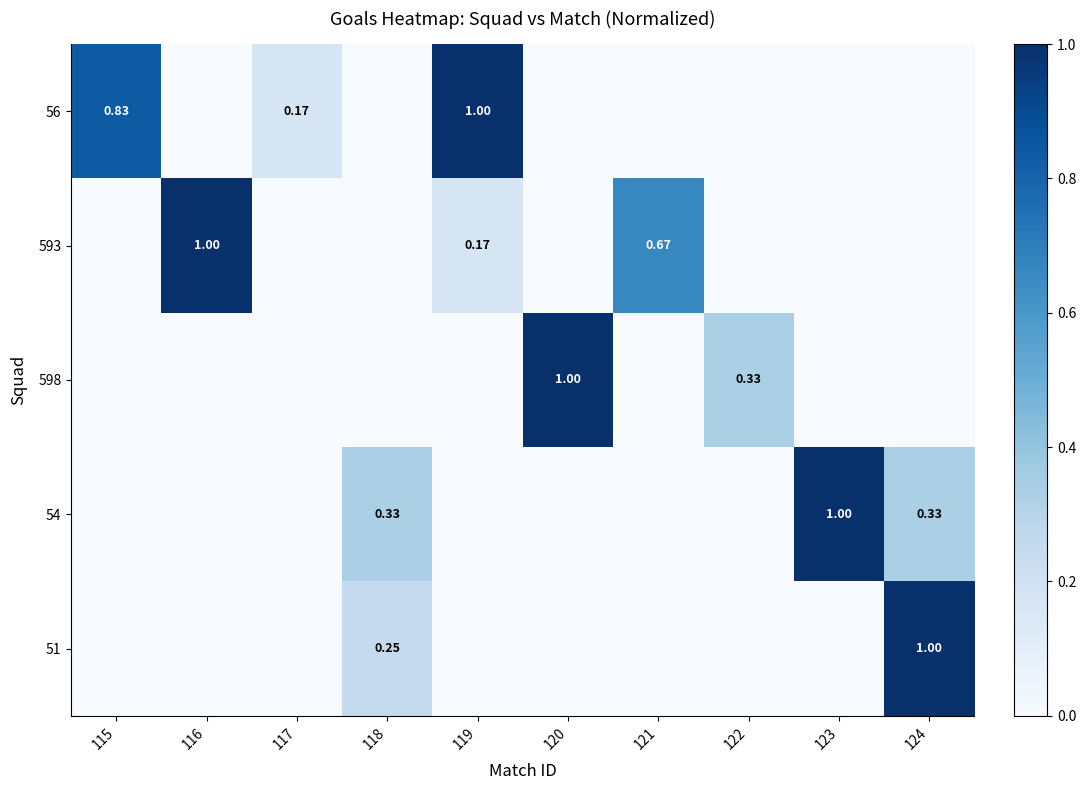

Between 124 and 116, which is larger?

124